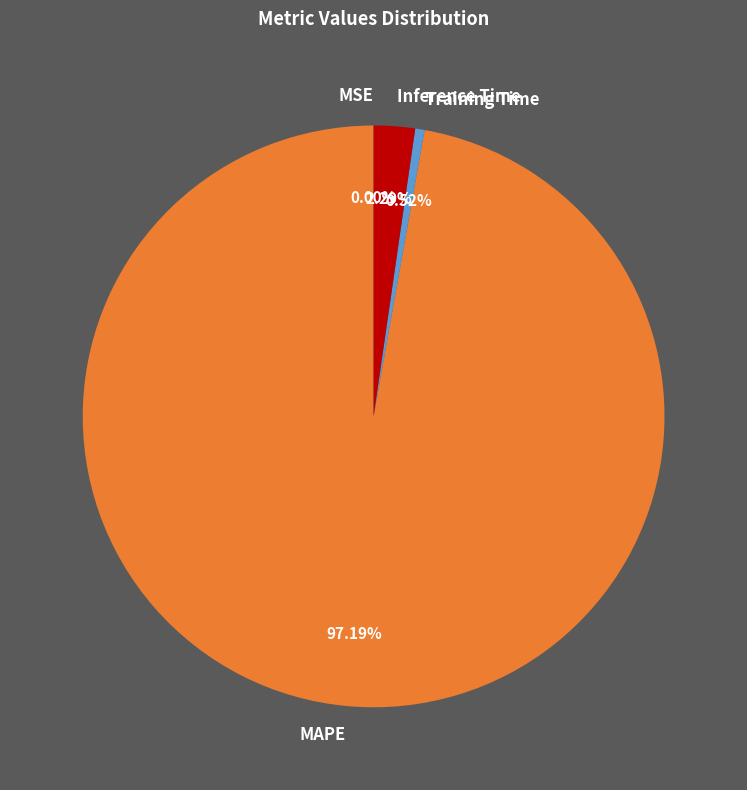

How much of the chart is everything except Training Time?

99.5%